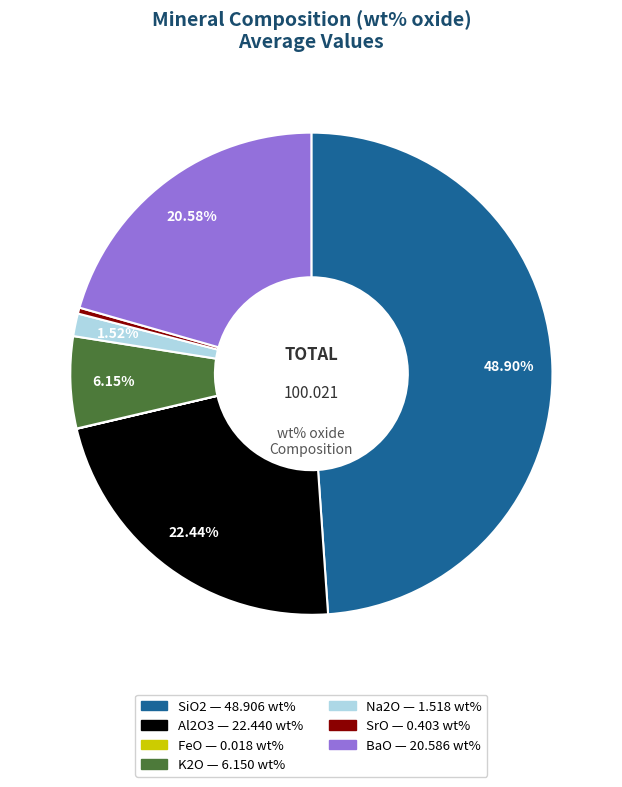

What portion of the pie excludes SiO2?

51.1%